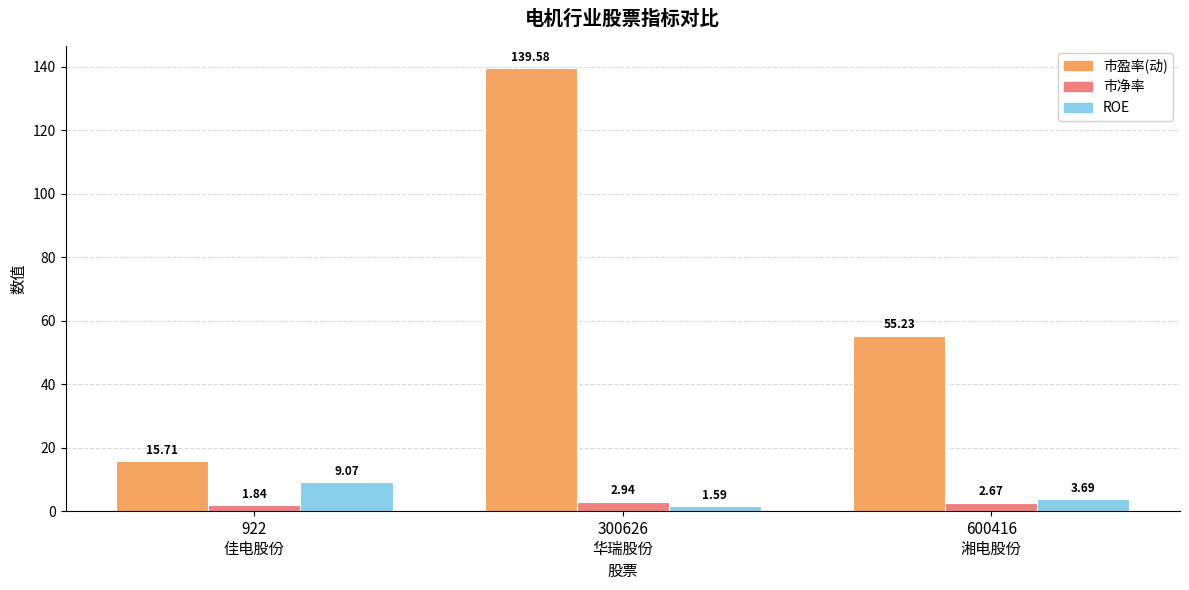

Which series has the largest range (max minus min)?

市盈率(动)